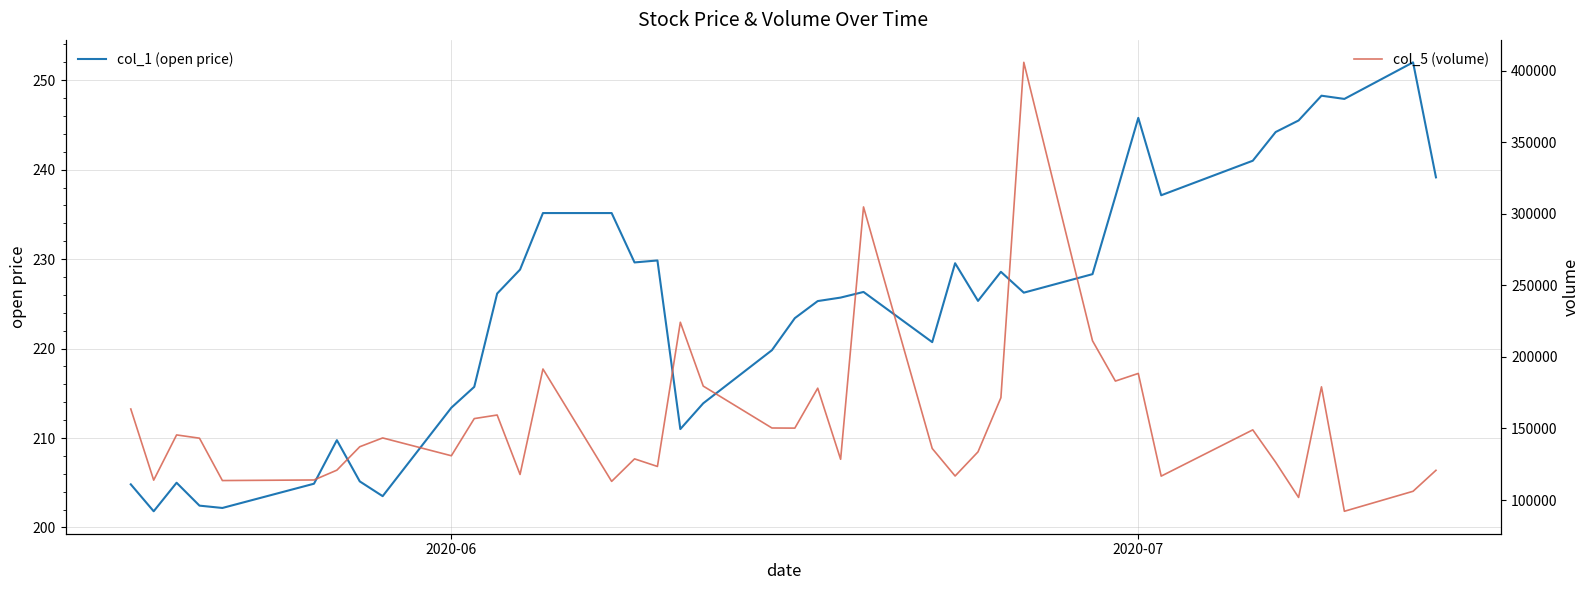

What is the difference between the second highest and minimum values in the col_5 (volume) series?

212649